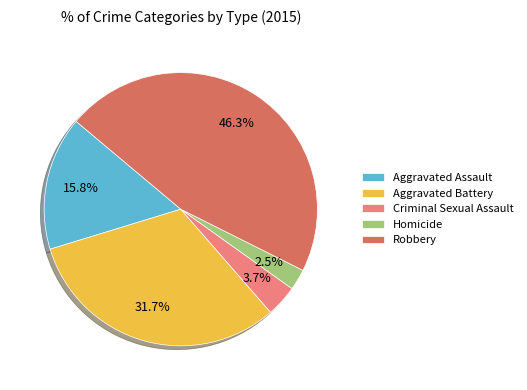

To the nearest percent, what is the combined percentage of Criminal Sexual Assault and Aggravated Battery?

35%